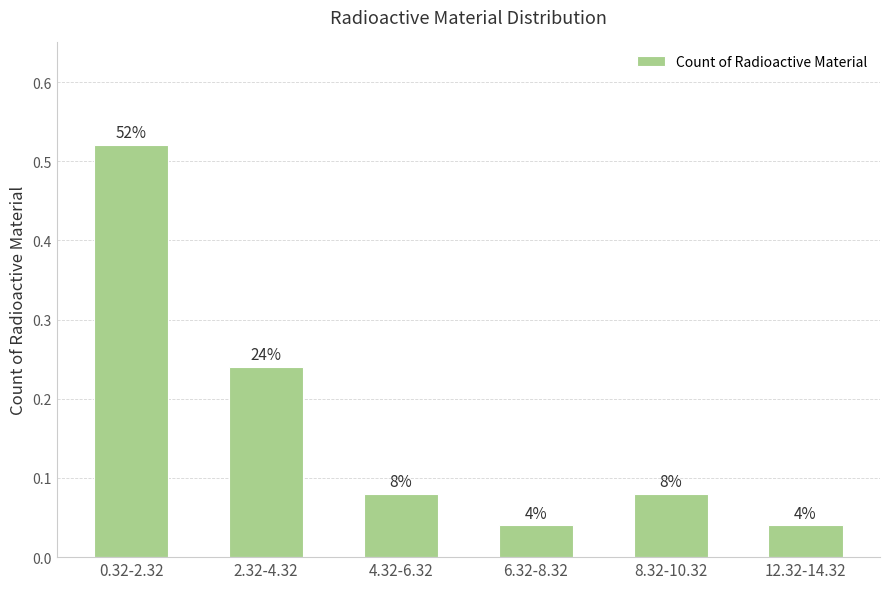

Between 8.32-10.32 and 0.32-2.32, which is larger?

0.32-2.32